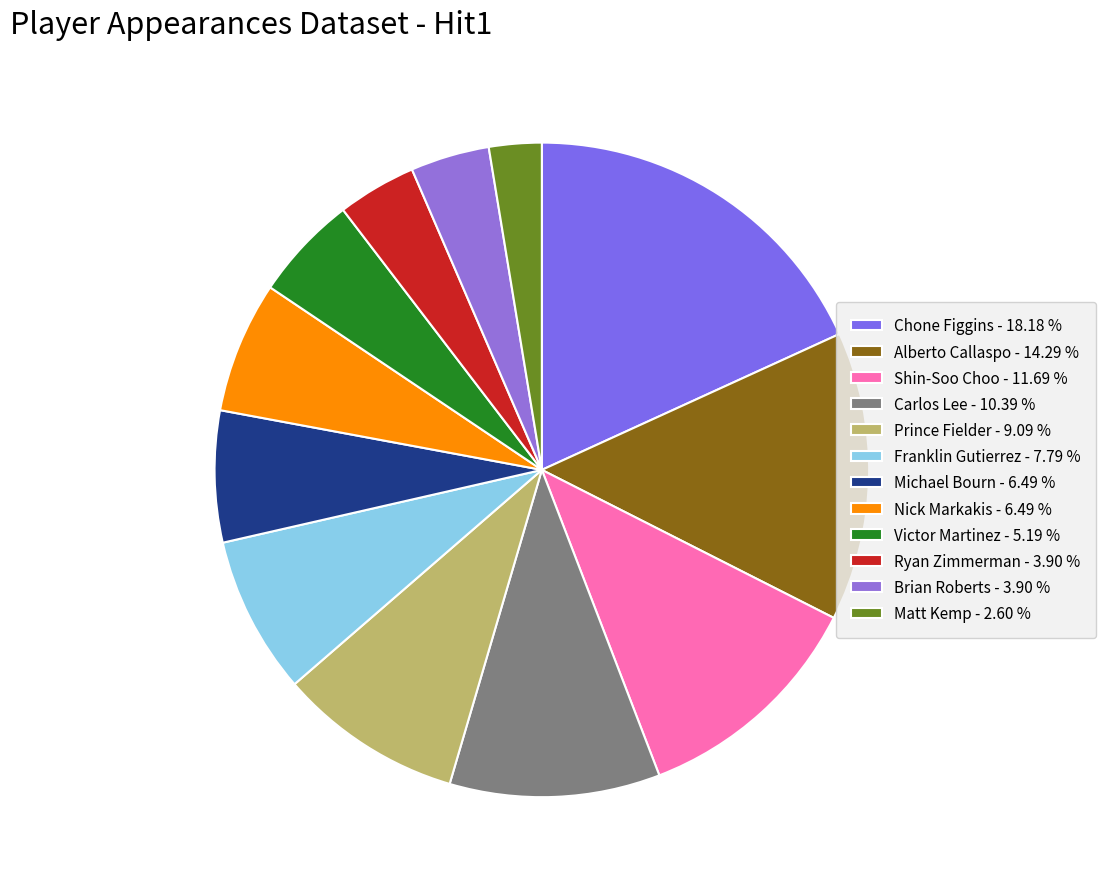

What percentage is the Chone Figgins slice, to the nearest percent?

18%